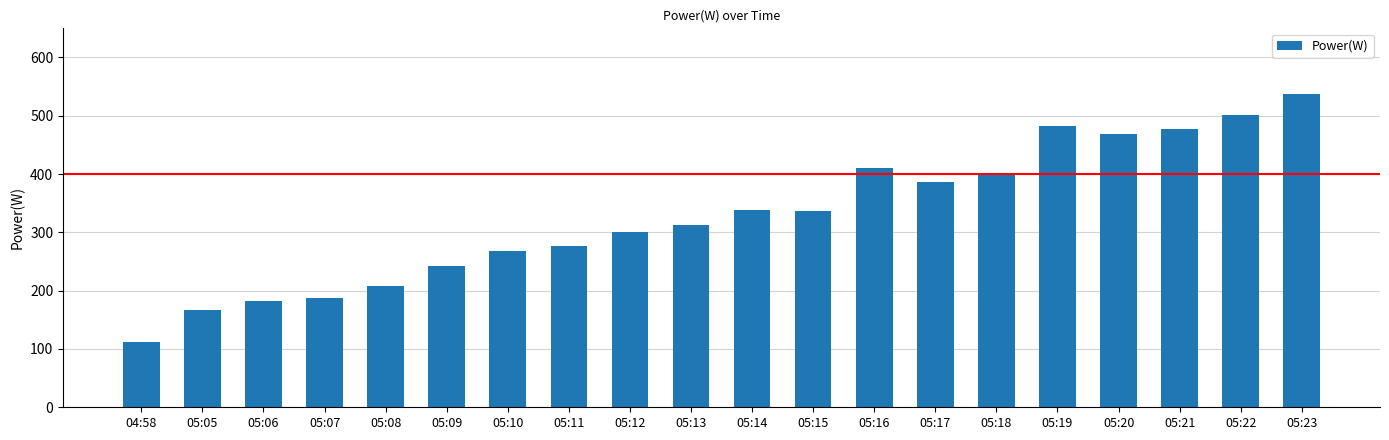

What is the approximate value at 05:20, to the nearest 5?

470